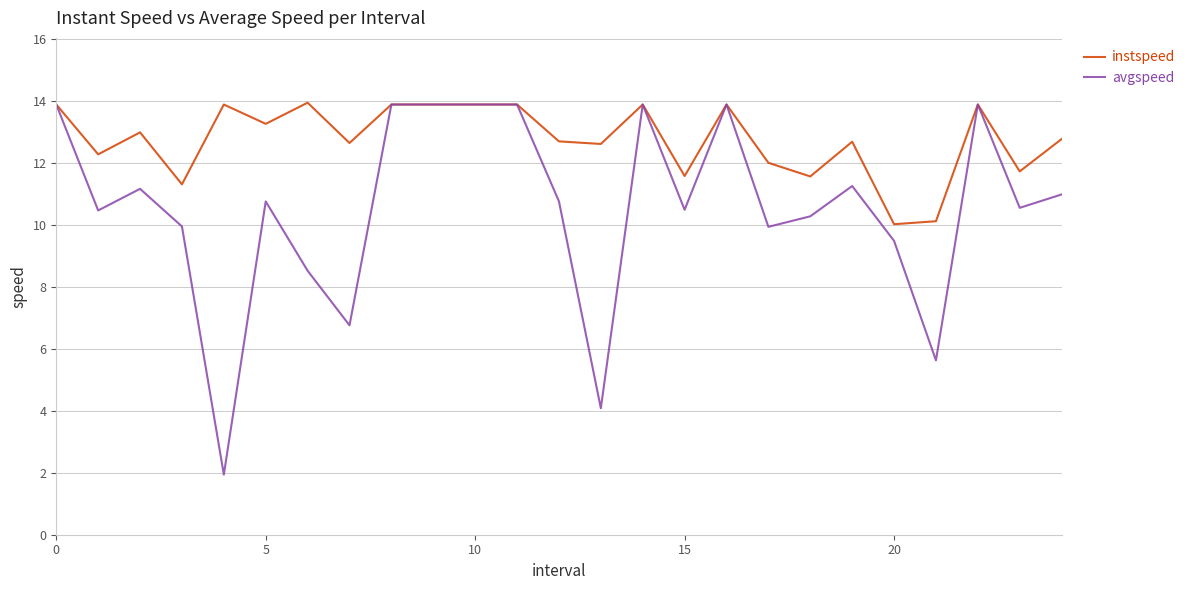

What are all the series names shown in the legend?

instspeed, avgspeed